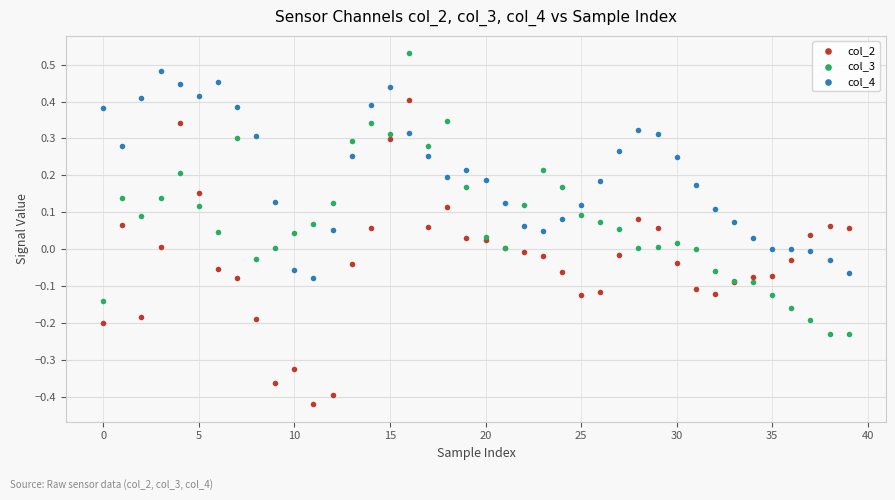

Which series contains the highest Y value?

col_3